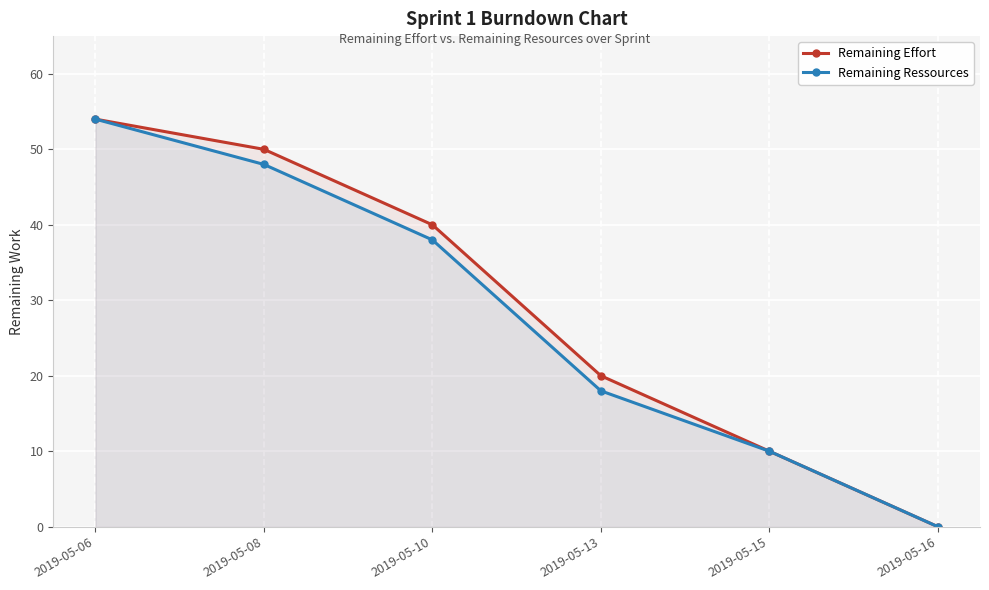

What value does the Remaining Effort series have at 2019-05-13, to the nearest 5?

20